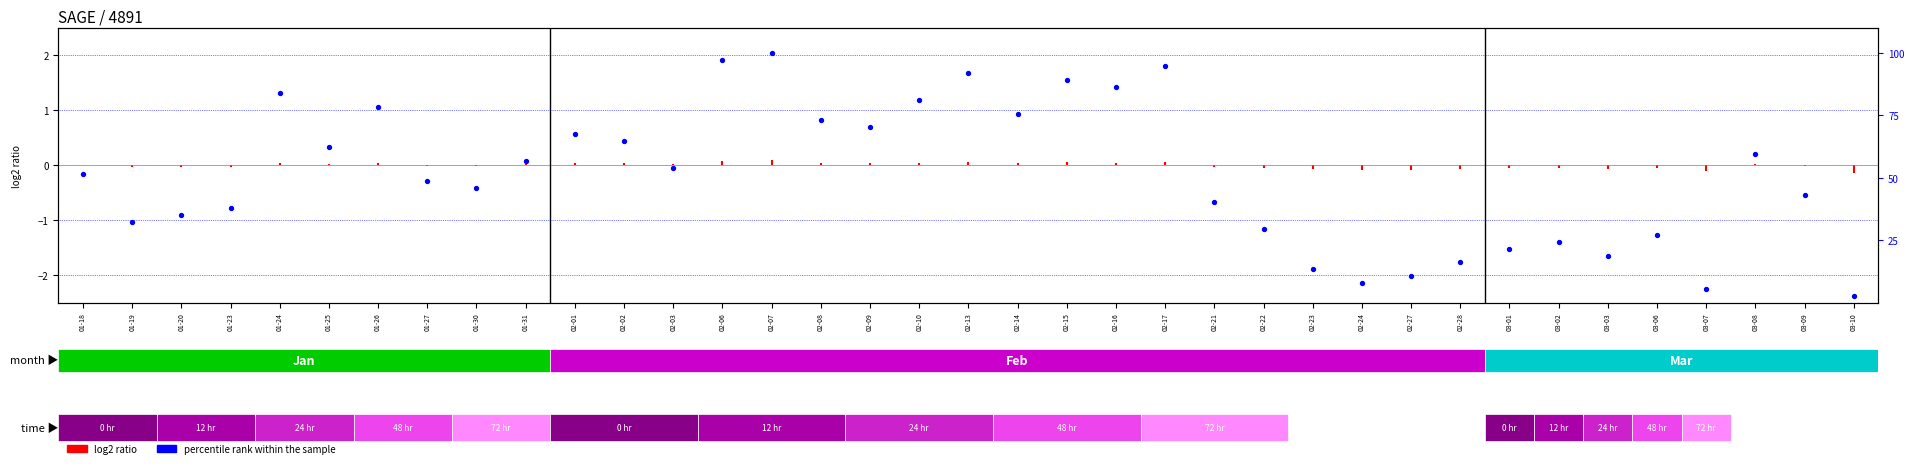

List the labels in order of value, smallest first.

03-10, 03-07, 02-24, 02-27, 02-23, 02-28, 03-03, 03-01, 03-02, 03-06, 02-22, 01-19, 01-20, 01-23, 02-21, 03-09, 01-30, 01-27, 01-18, 02-03, 01-31, 03-08, 01-25, 02-02, 02-01, 02-09, 02-08, 02-14, 01-26, 02-10, 01-24, 02-16, 02-15, 02-13, 02-17, 02-06, 02-07